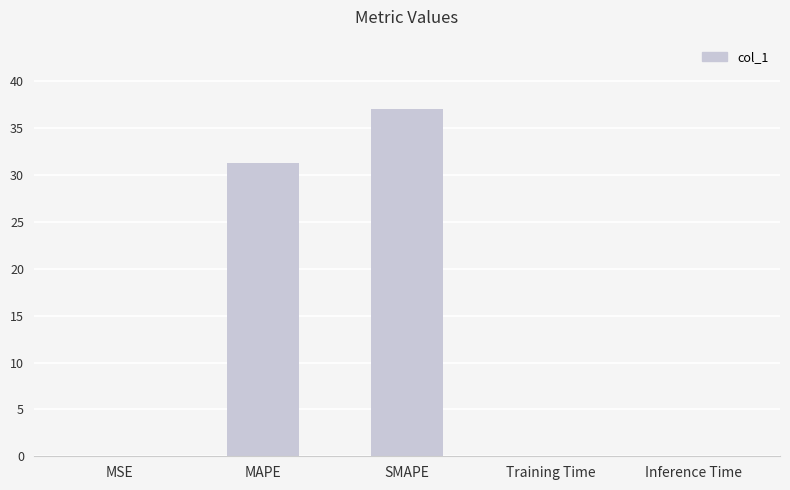

Between Inference Time and SMAPE, which is larger?

SMAPE